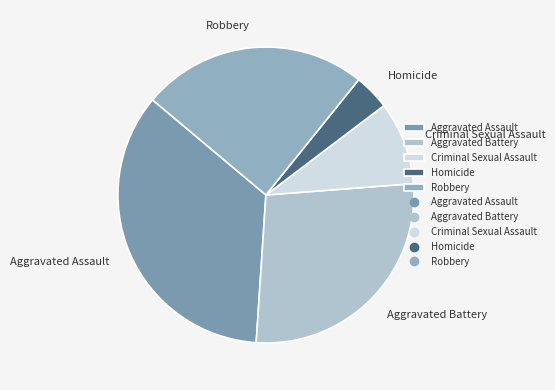

Is there a majority slice in this chart?

No